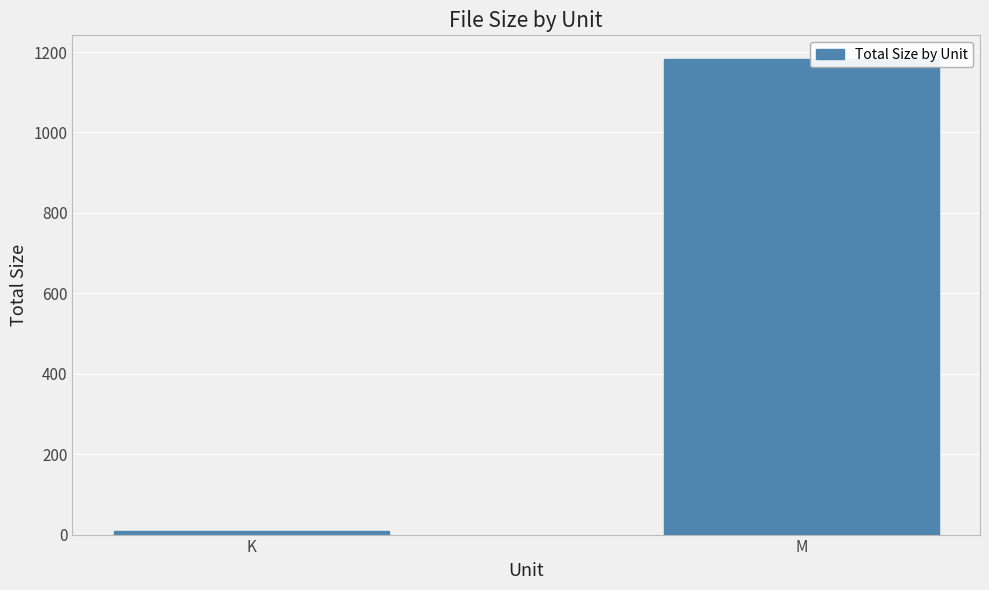

Reading left to right, what are all the values shown in this chart?

8.8	1182.3